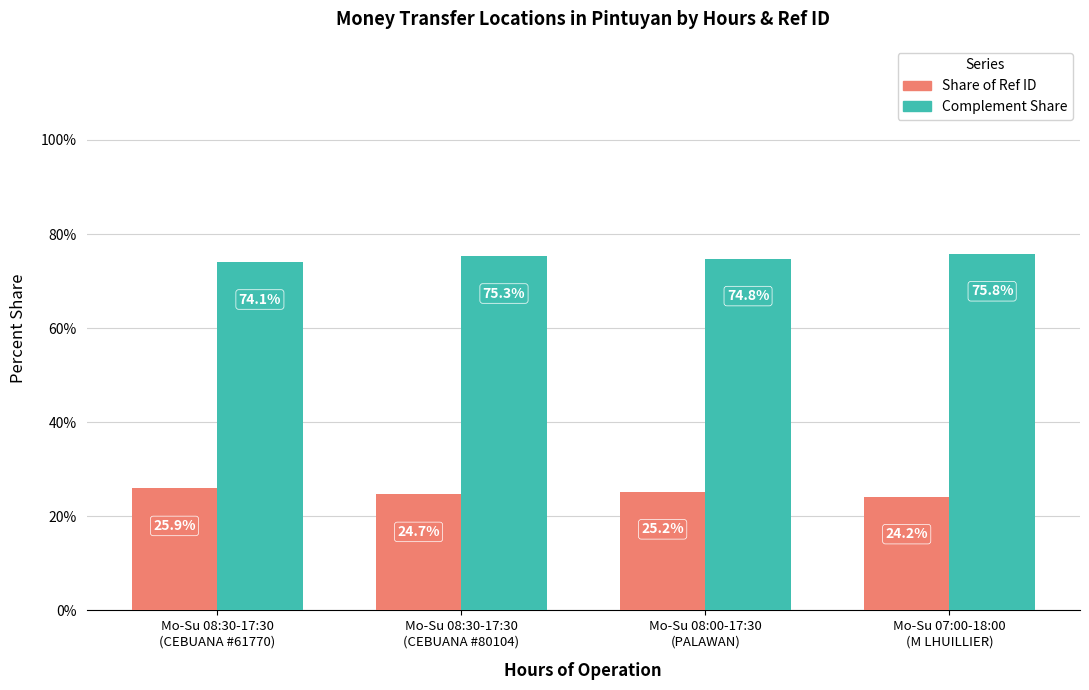

Rank the series by their average value, from lowest to highest.

Share of Ref ID, Complement Share